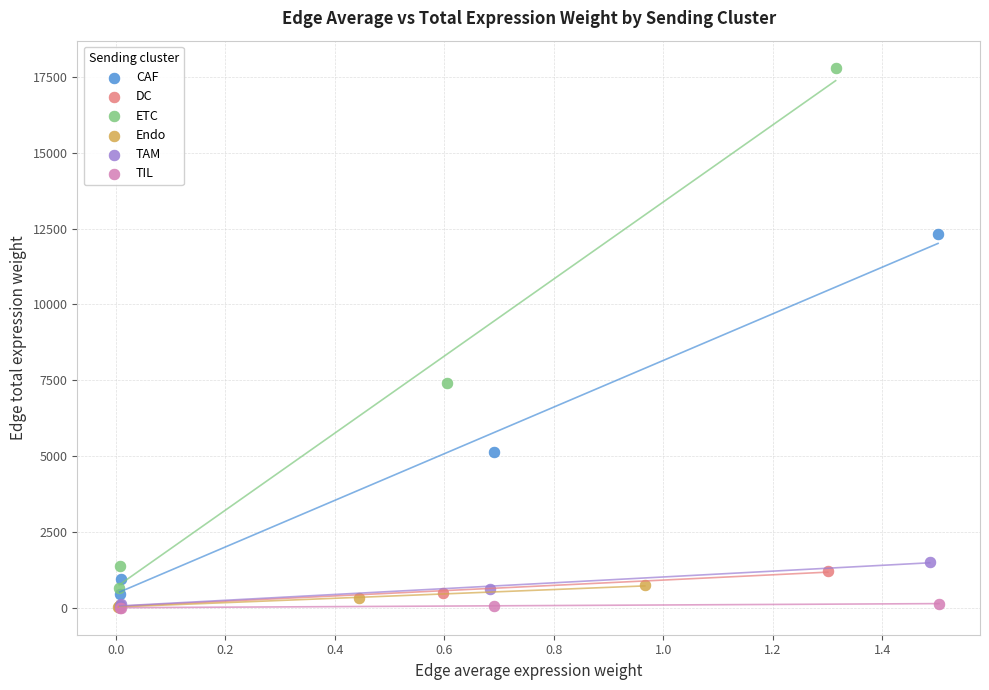

Which series contains the highest Y value?

ETC